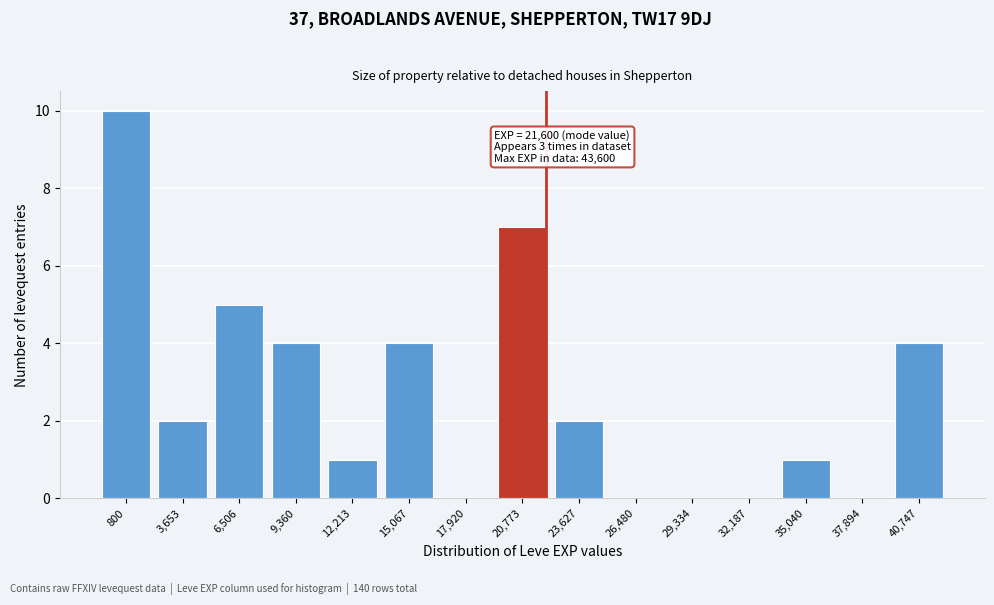

Reading left to right, what are all the values shown in this chart?

800=10	3,653=2	6,506=5	9,360=4	12,213=1	15,067=4	17,920=0	20,773=7	23,627=2	26,480=0	29,334=0	32,187=0	35,040=1	37,894=0	40,747=4